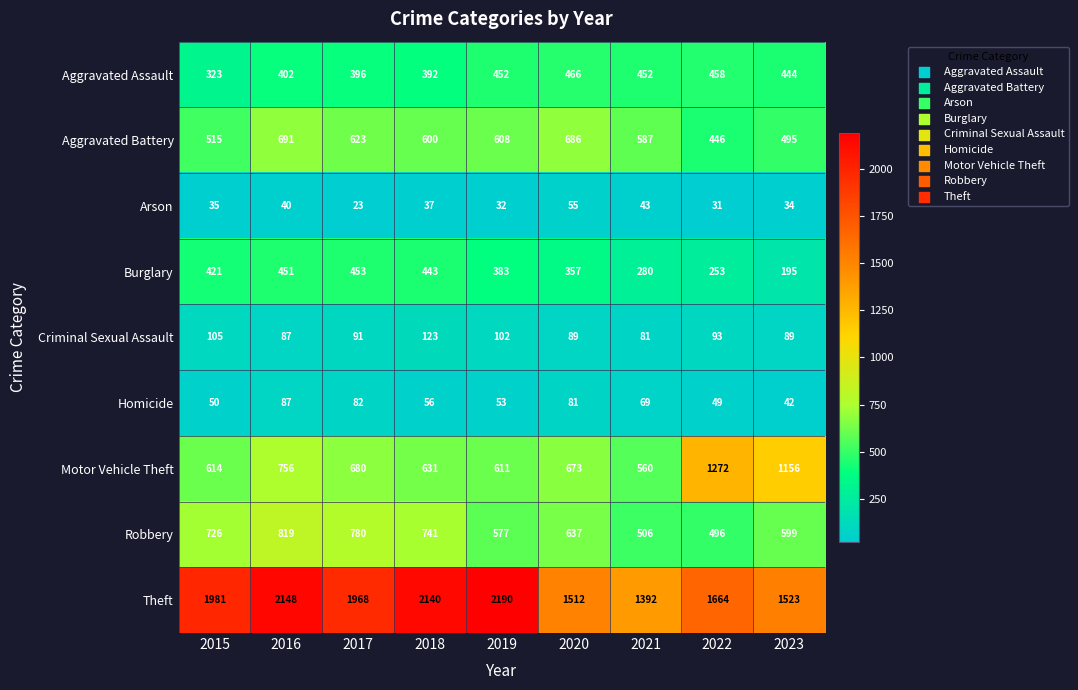

How many distinct data groups are displayed?

9